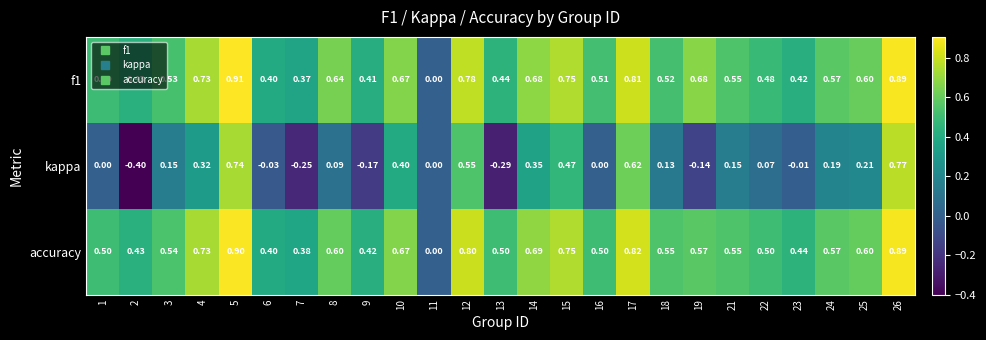

Which series has the widest spread of values?

kappa